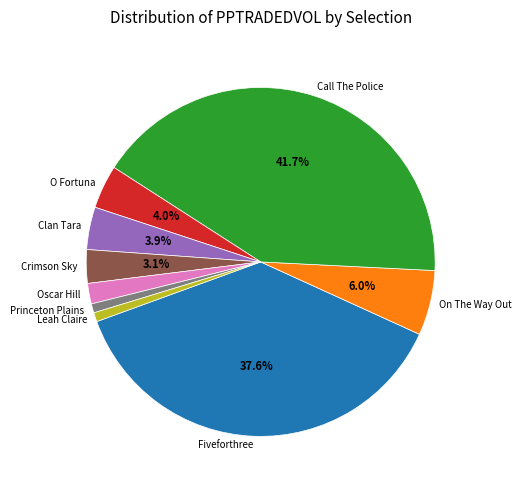

To the nearest percent, what is the difference between the Fiveforthree and Call The Police slice percentages?

4%